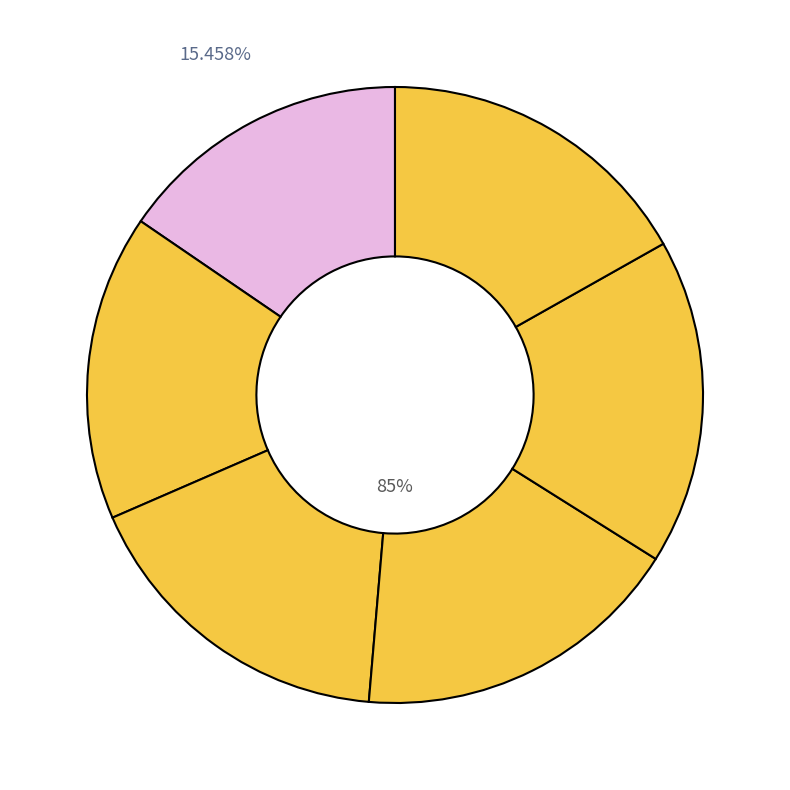

To the nearest percent, what is the combined percentage of 0 and 4?

33%